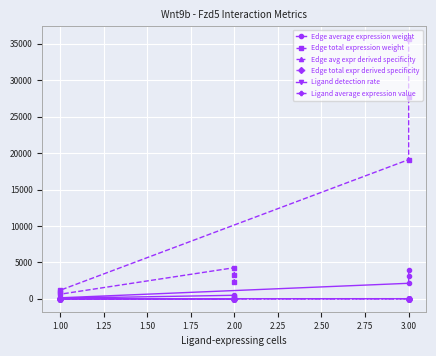

What is the difference between the maximum and second lowest values in the Ligand average expression value series?

9.9